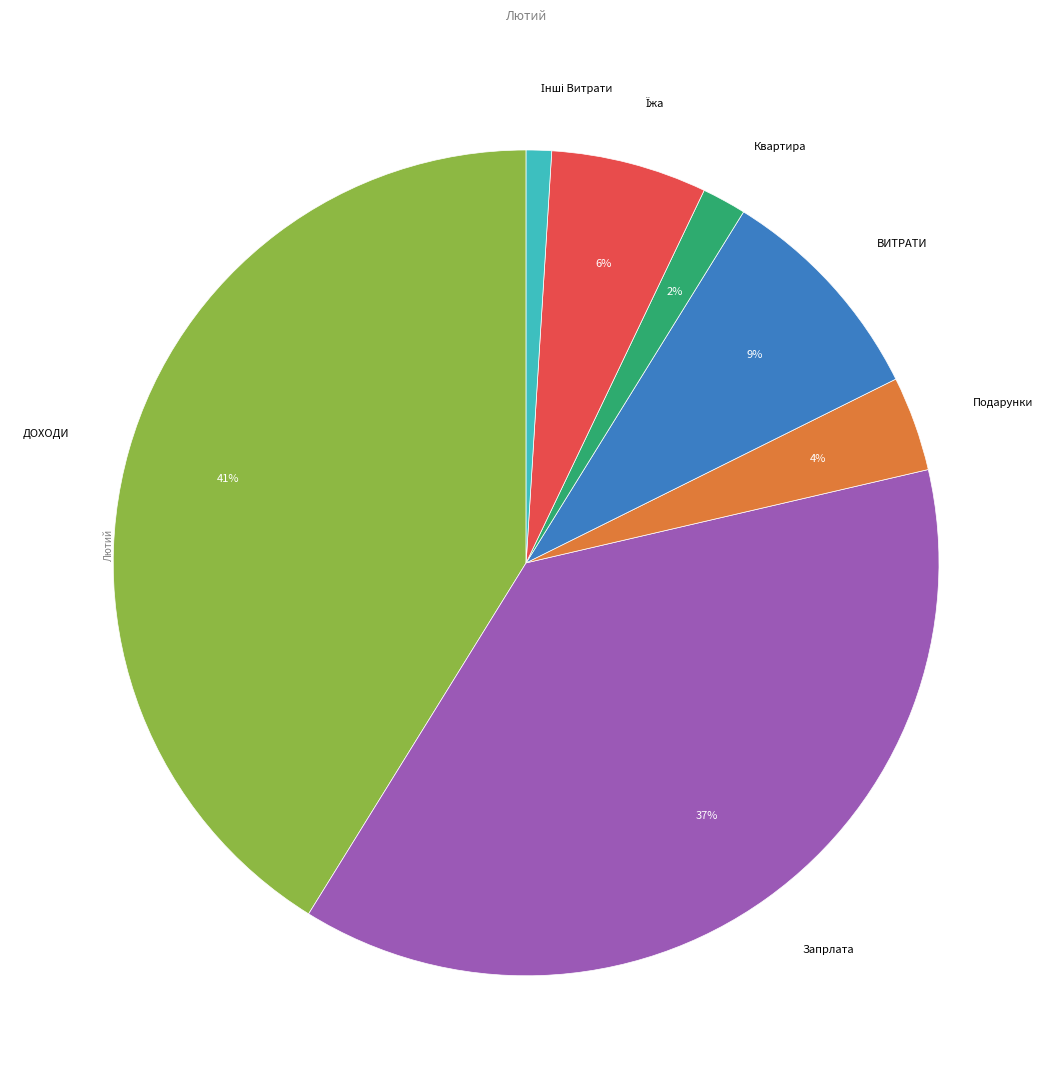

To the nearest percent, what is the difference between the largest and smallest slice percentages?

40%